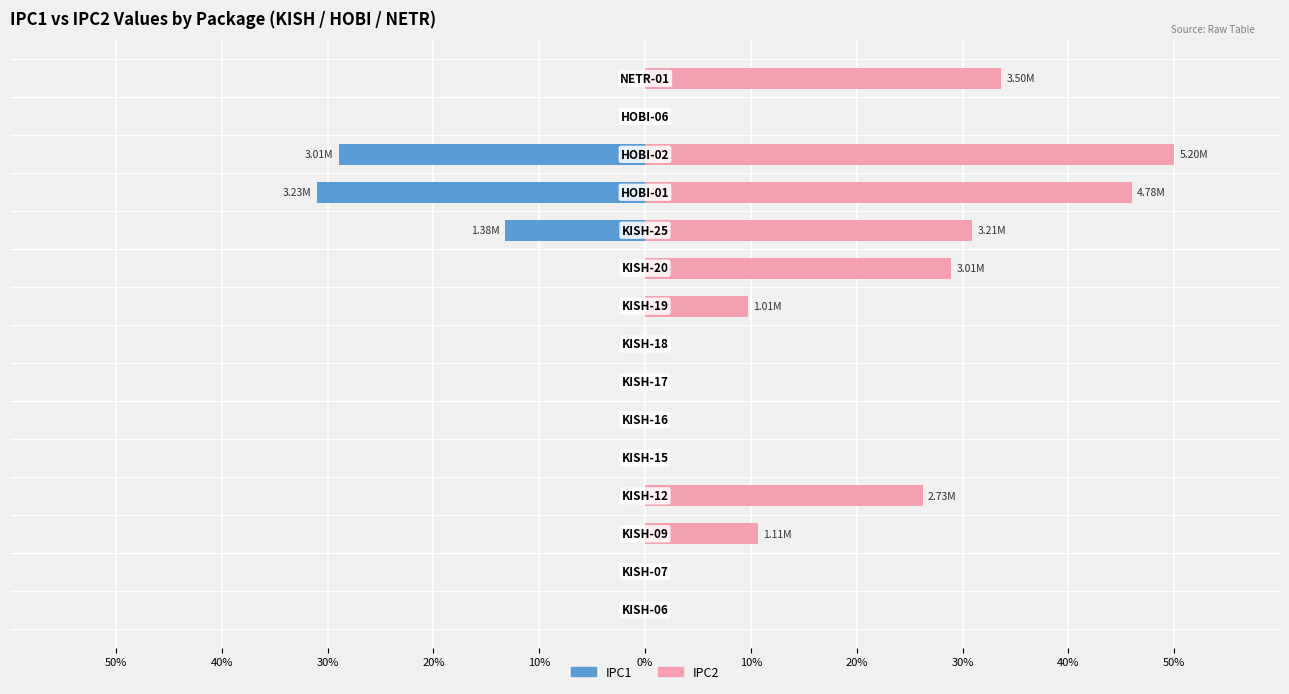

How many data points in IPC1 are less than 0?

3